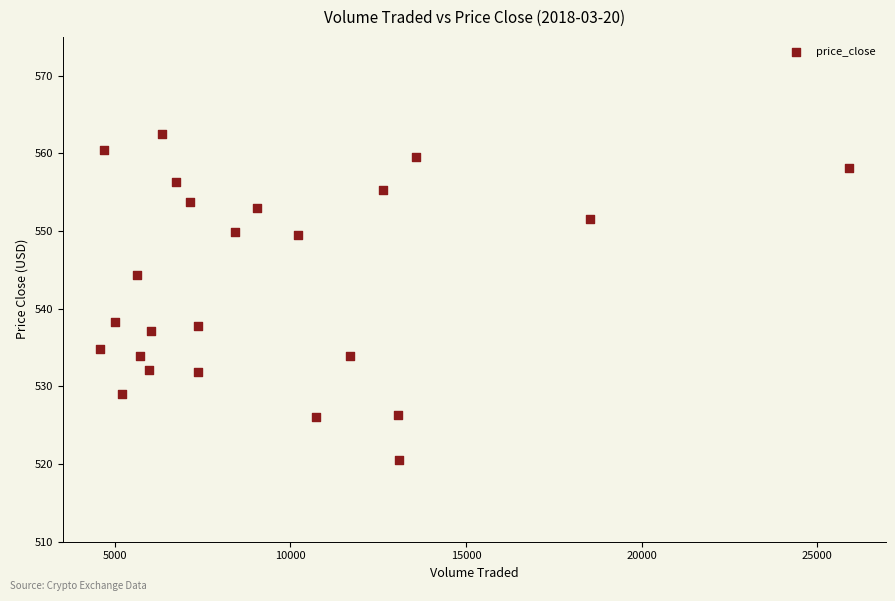

What is the range of Y values (max minus min)?

42.0